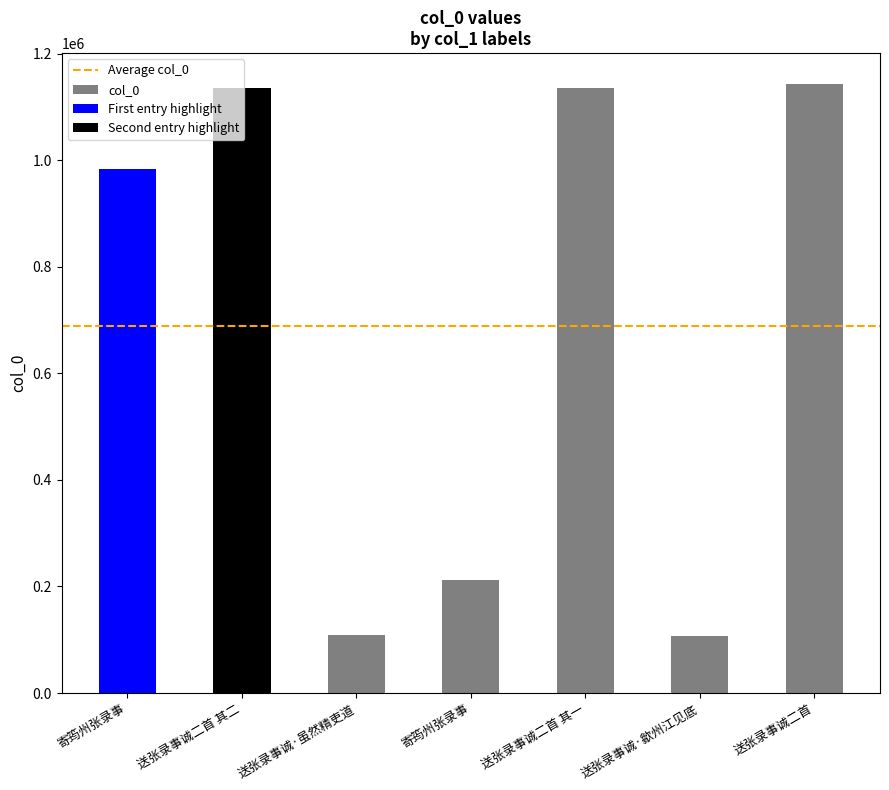

Reading left to right, list all the values displayed in this chart.

982980	1135291	108160	212979	1135292	106195	1143755